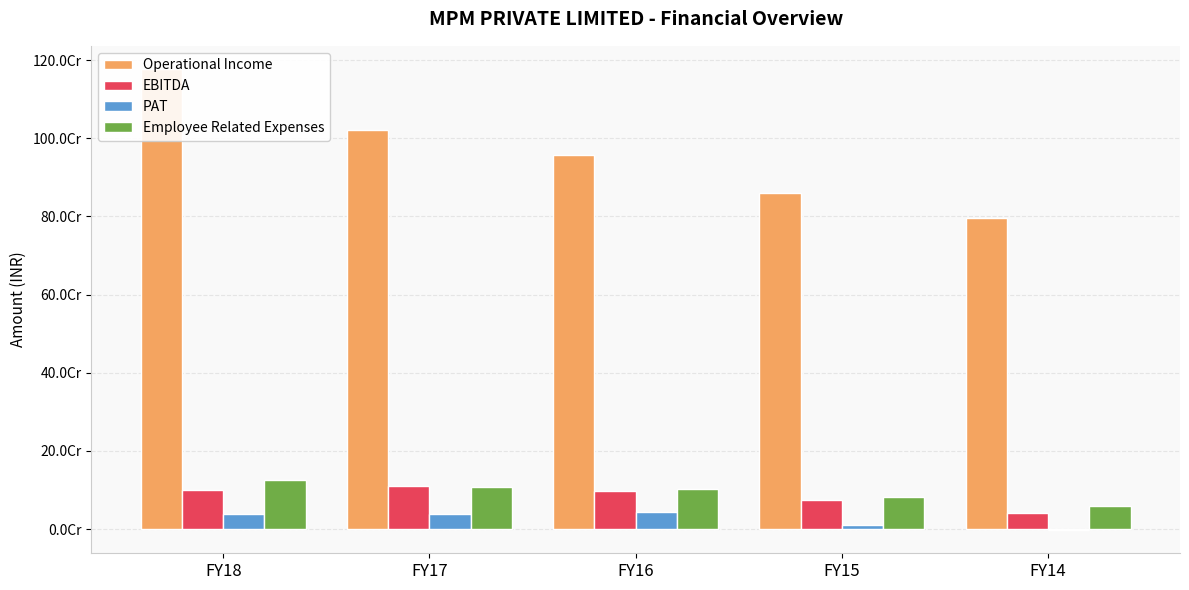

Where is PAT nearest to the value 19961209?

FY15